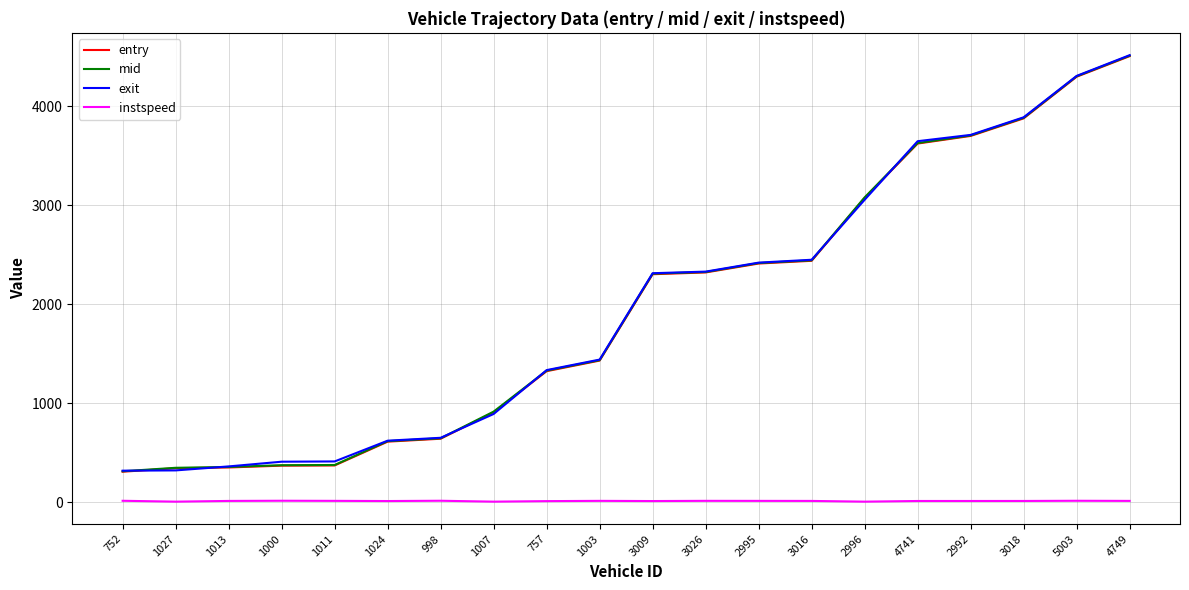

At which category is the sum across all series the highest?

4749